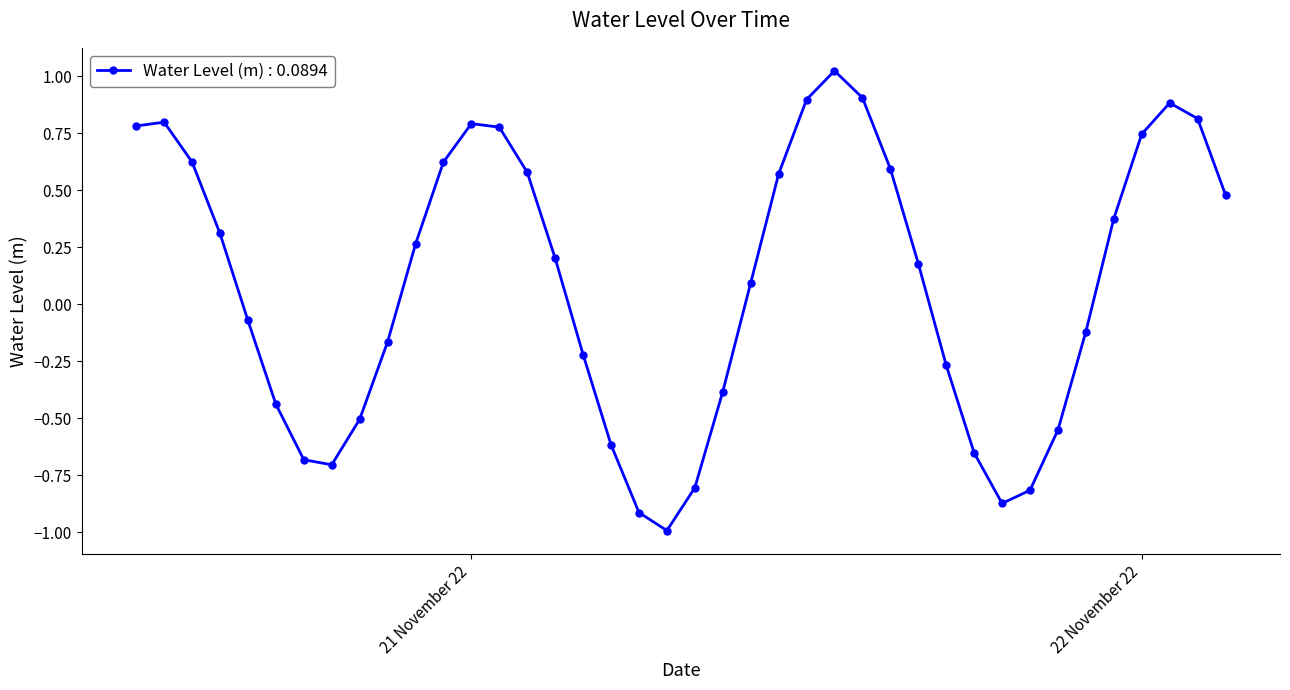

What is the difference between the second highest and minimum values?

1.9